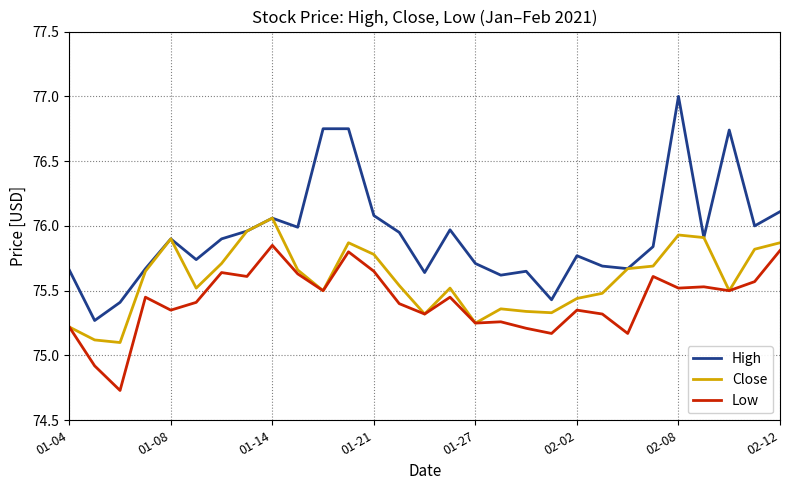

What is the greatest value displayed?

77.0